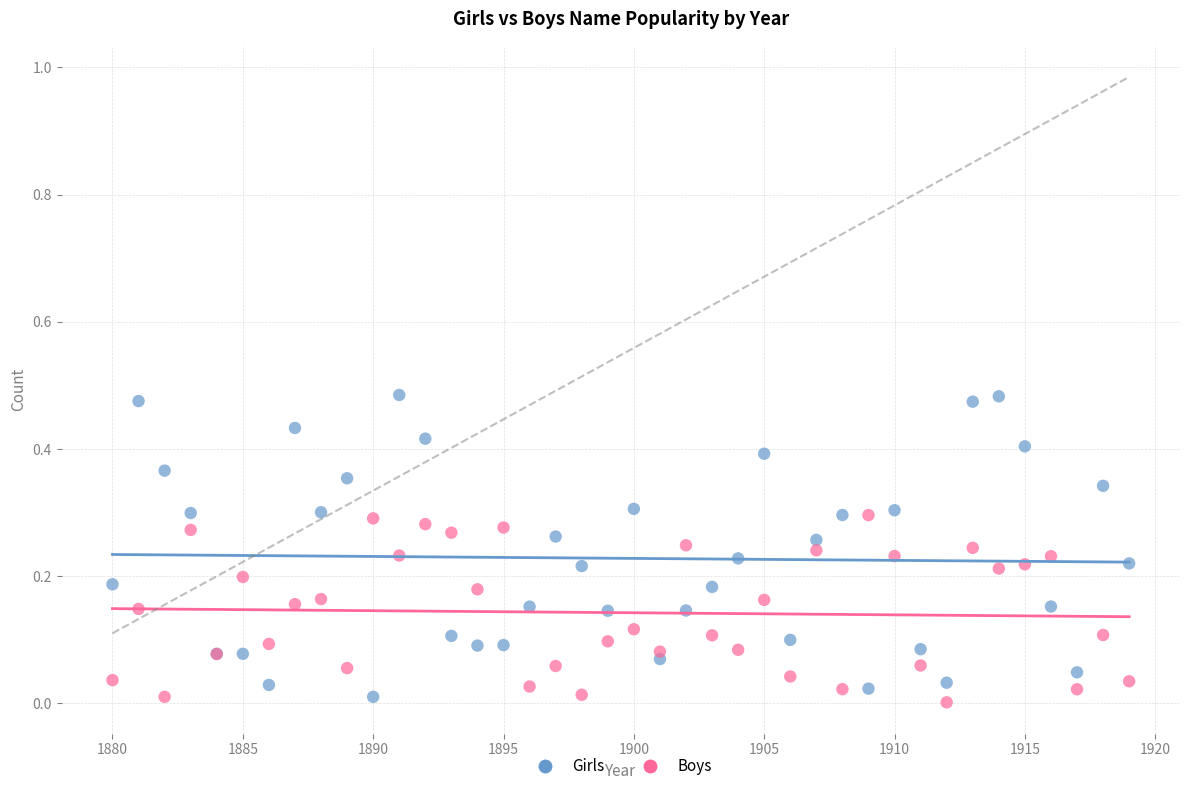

Which series has the largest Y range (max minus min)?

Girls